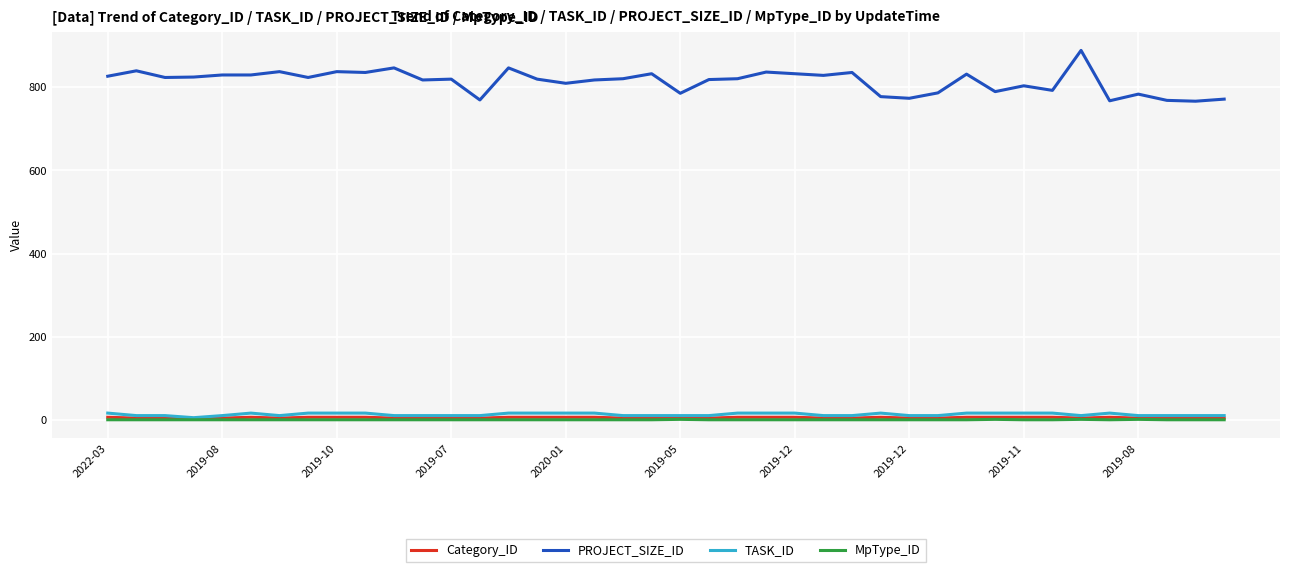

What are all the series names shown in the legend?

Category_ID, PROJECT_SIZE_ID, TASK_ID, MpType_ID